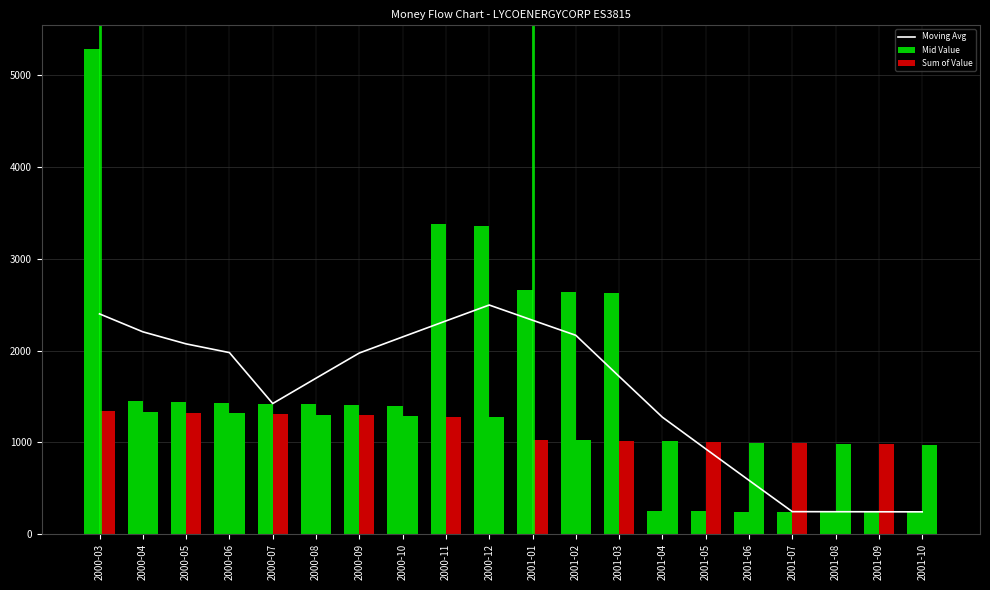

Reading left to right, what are all the values shown in this chart?

Moving Avg: 2000-03=2399.2	2000-04=2203.9	2000-05=2072.4	2000-06=1977.3	2000-07=1422.2	2000-08=1698.4	2000-09=1972.8	2000-10=2148.2	2000-11=2322.4	2000-12=2495.8	2001-01=2330.3	2001-02=2165.7	2001-03=1718.1	2001-04=1273.1	2001-05=928.1	2001-06=585.0	2001-07=243.9	2001-08=243.1	2001-09=242.4	2001-10=241.7
Mid Value: 2000-03=5284.1	2000-04=1445.1	2000-05=1437.7	2000-06=1430.1	2000-07=1422.5	2000-08=1414.7	2000-09=1406.7	2000-10=1398.9	2000-11=3377.9	2000-12=3358.9	2001-01=2657.8	2001-02=2642.1	2001-03=2627.8	2001-04=248.2	2001-05=246.8	2001-06=245.3	2001-07=243.9	2001-08=242.4	2001-09=240.9	2001-10=239.5
Sum of Value: 2000-03=1336.6	2000-04=1329.6	2000-05=1322.8	2000-06=1315.8	2000-07=1308.8	2000-08=1301.6	2000-09=1294.3	2000-10=1287.1	2000-11=1279.7	2000-12=1272.5	2001-01=1026.5	2001-02=1020.4	2001-03=1014.9	2001-04=1008.8	2001-05=1003.0	2001-06=997.0	2001-07=991.2	2001-08=985.2	2001-09=979.2	2001-10=973.5